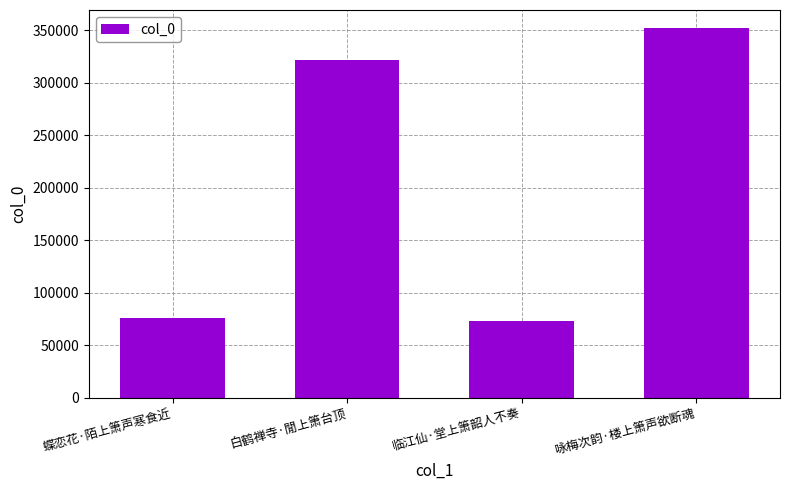

Reading right to left, what are all the values shown in this chart?

351806	72760	321956	76075